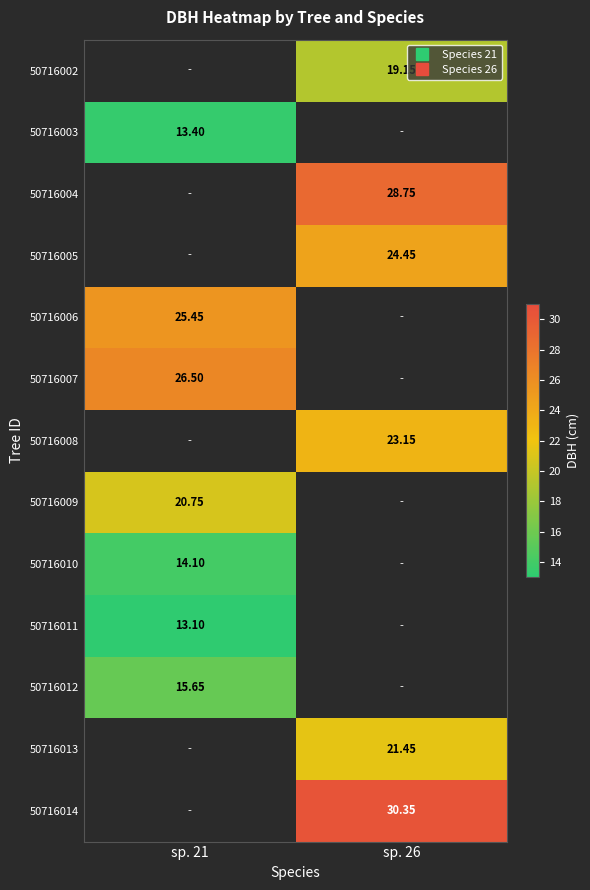

How many data points in 50716008 are above 23?

1